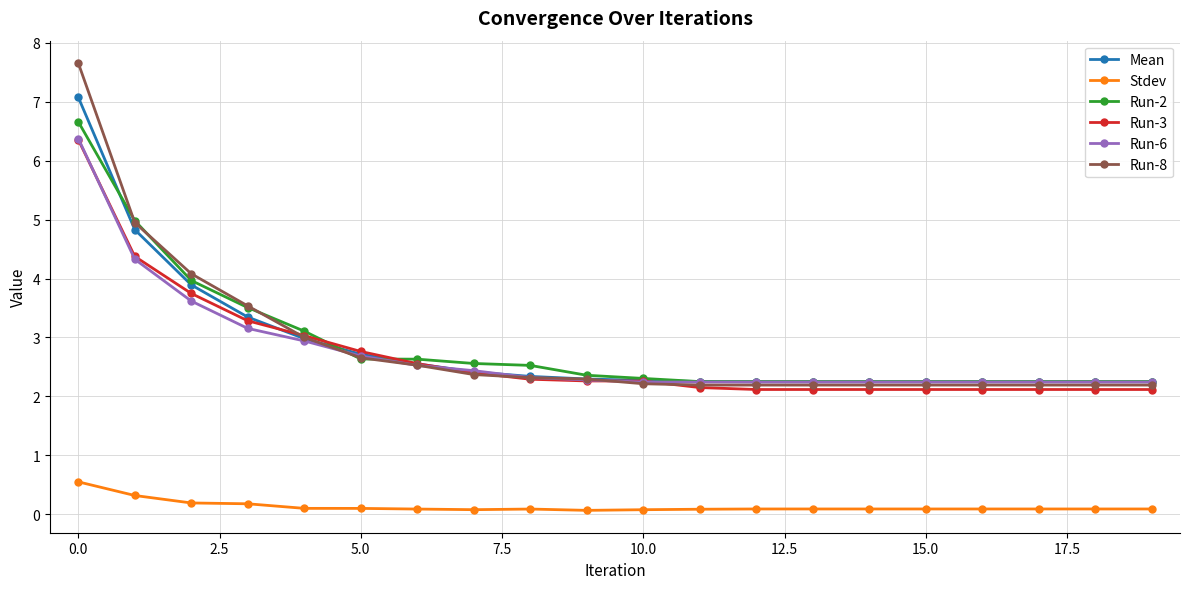

What is the lowest value of the Run-2 series?

2.3